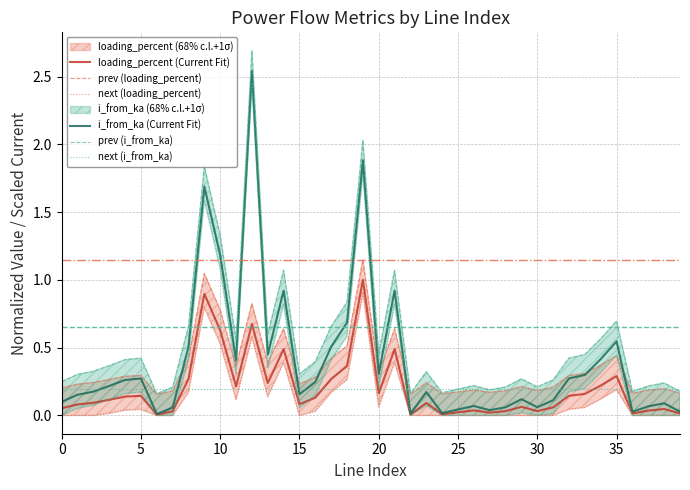

How many data points does each series have?

40